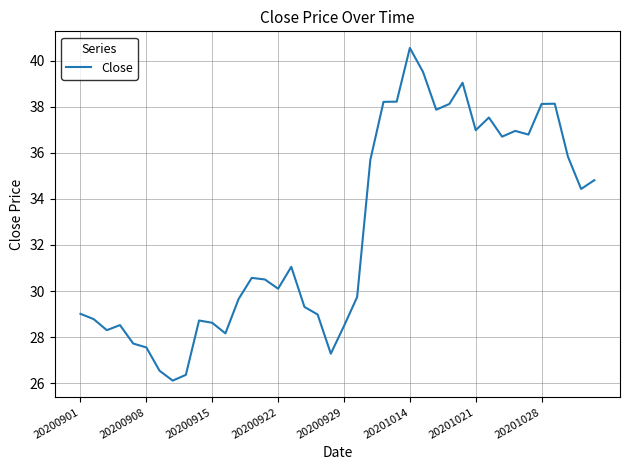

Does the chart display data point markers on the line(s)?

No